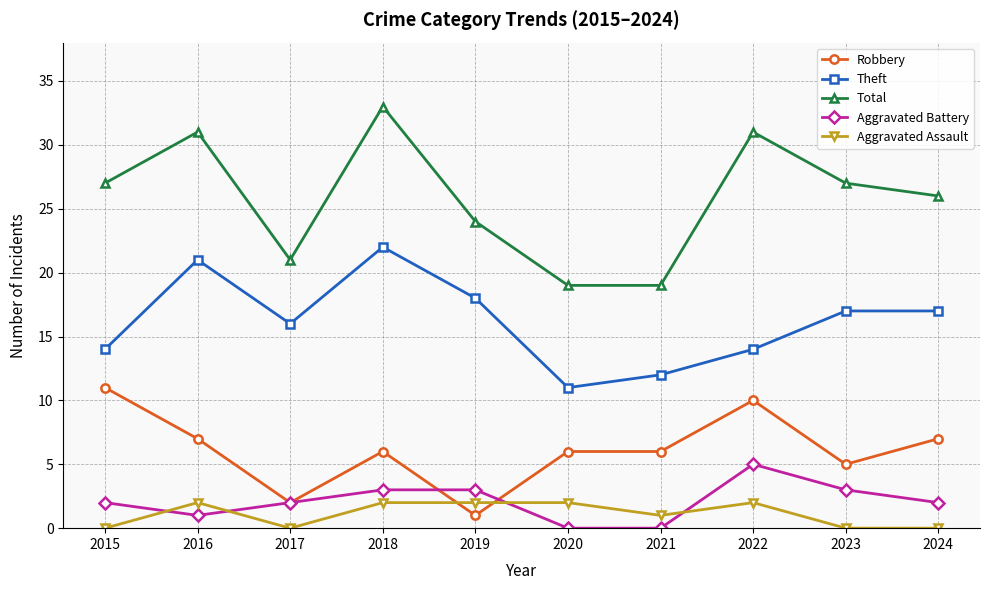

Where does the Theft series first go above 17?

2016